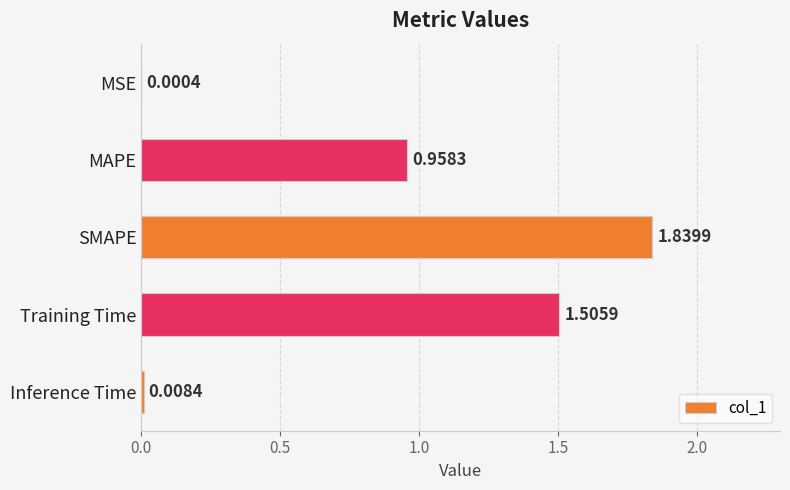

At which category does the chart reach its peak across all series?

SMAPE